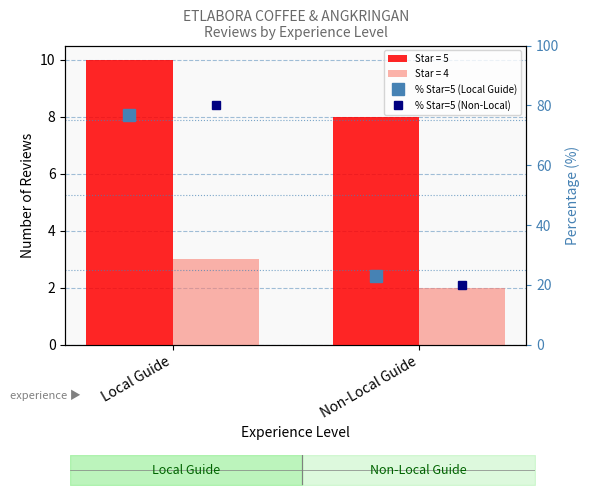

The % Star=5 (Non-Local) series shows 20.0 at Non-Local Guide. True or false?

True